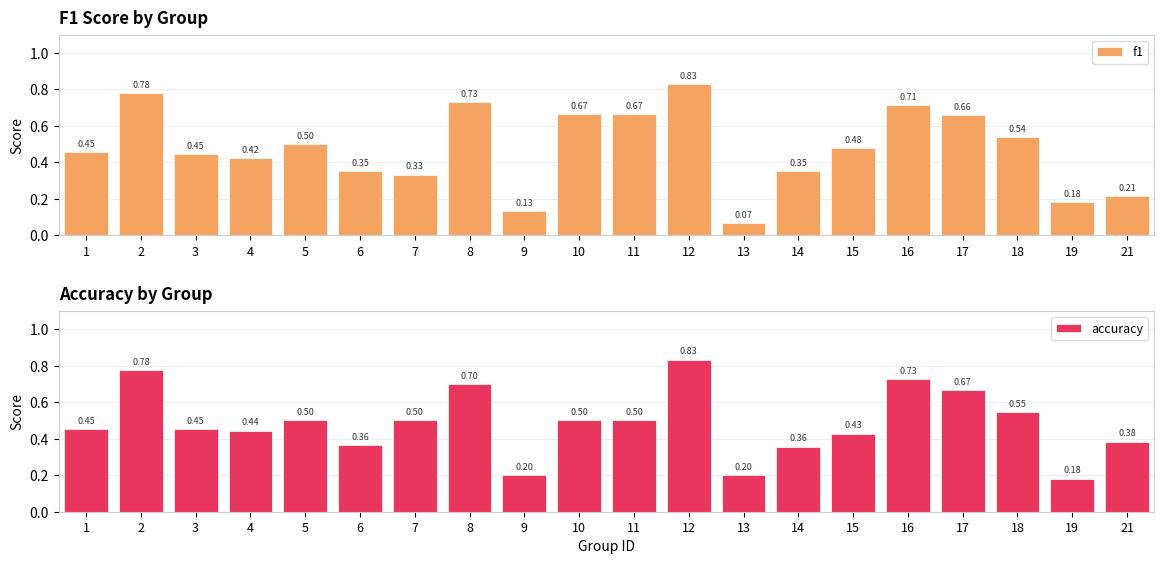

At which category does the chart reach its minimum across all series?

13